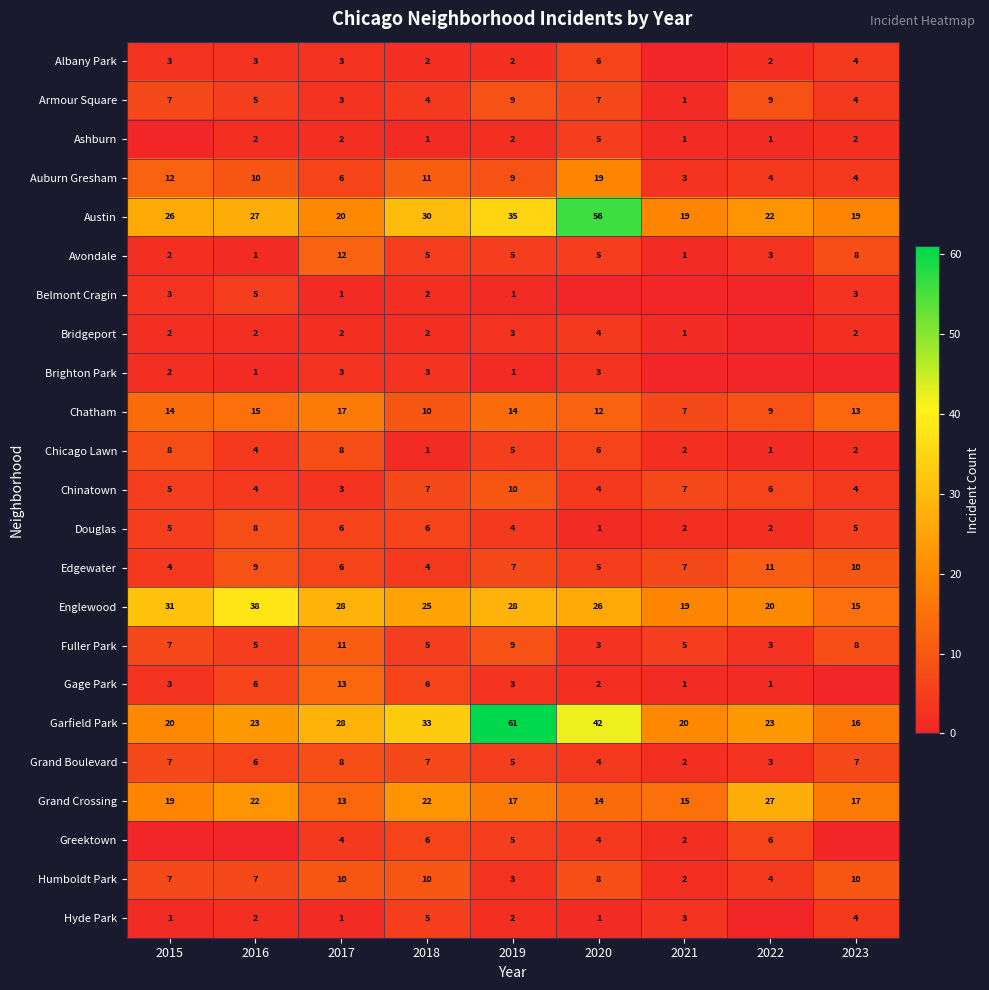

What is the spread (max minus min) of values at 2022?

27